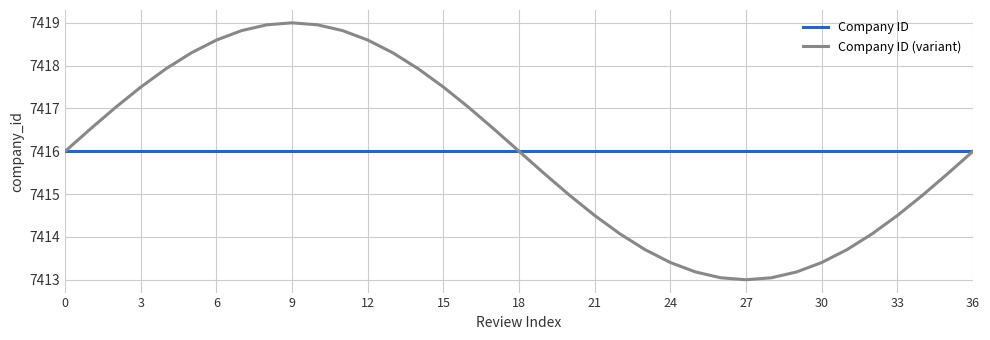

Does the chart display data point markers on the line(s)?

No